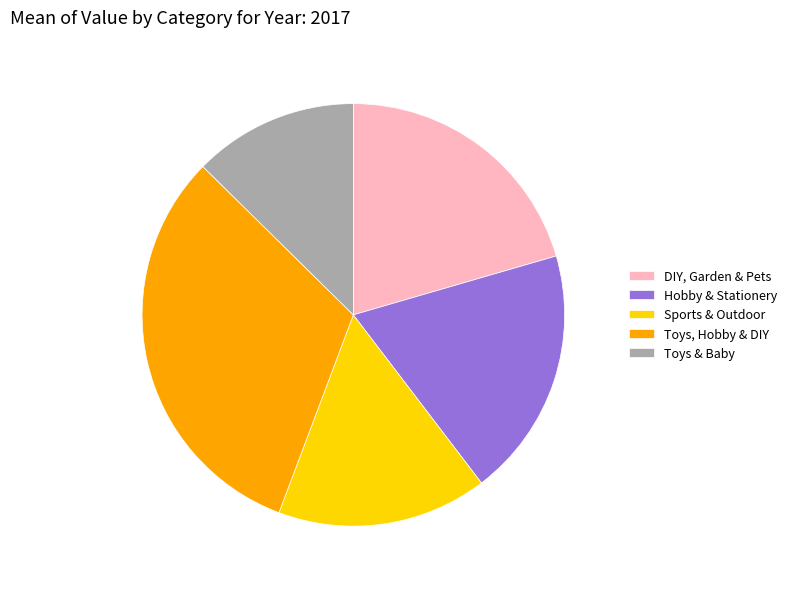

True or false: Hobby & Stationery accounts for 28% of the total.

False